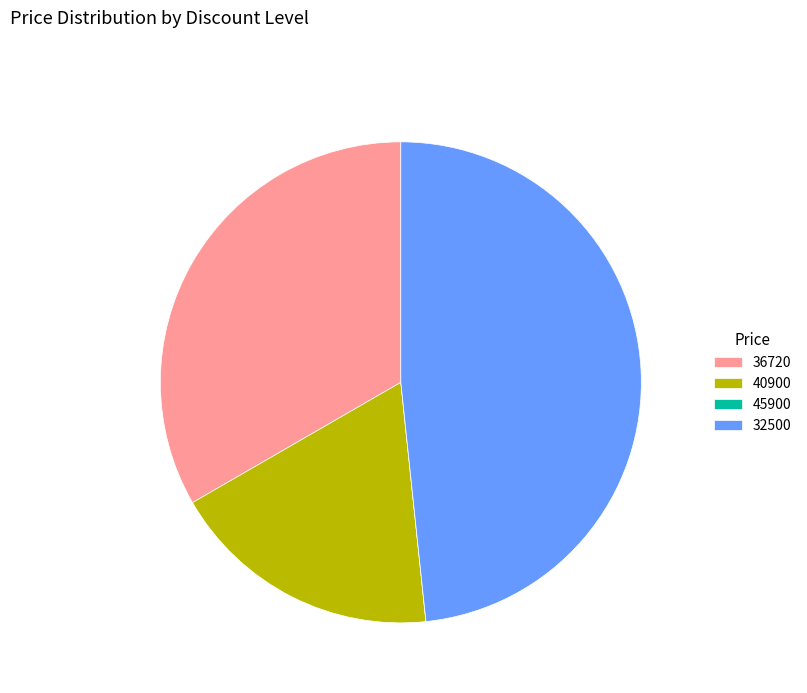

Approximately how many times larger is the value at 40900 compared to 32500?

0.4